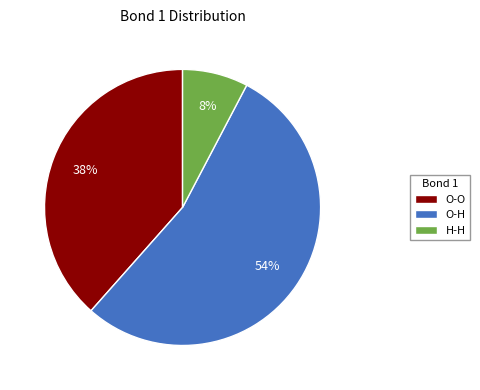

Which category has the smallest portion of the pie?

H-H